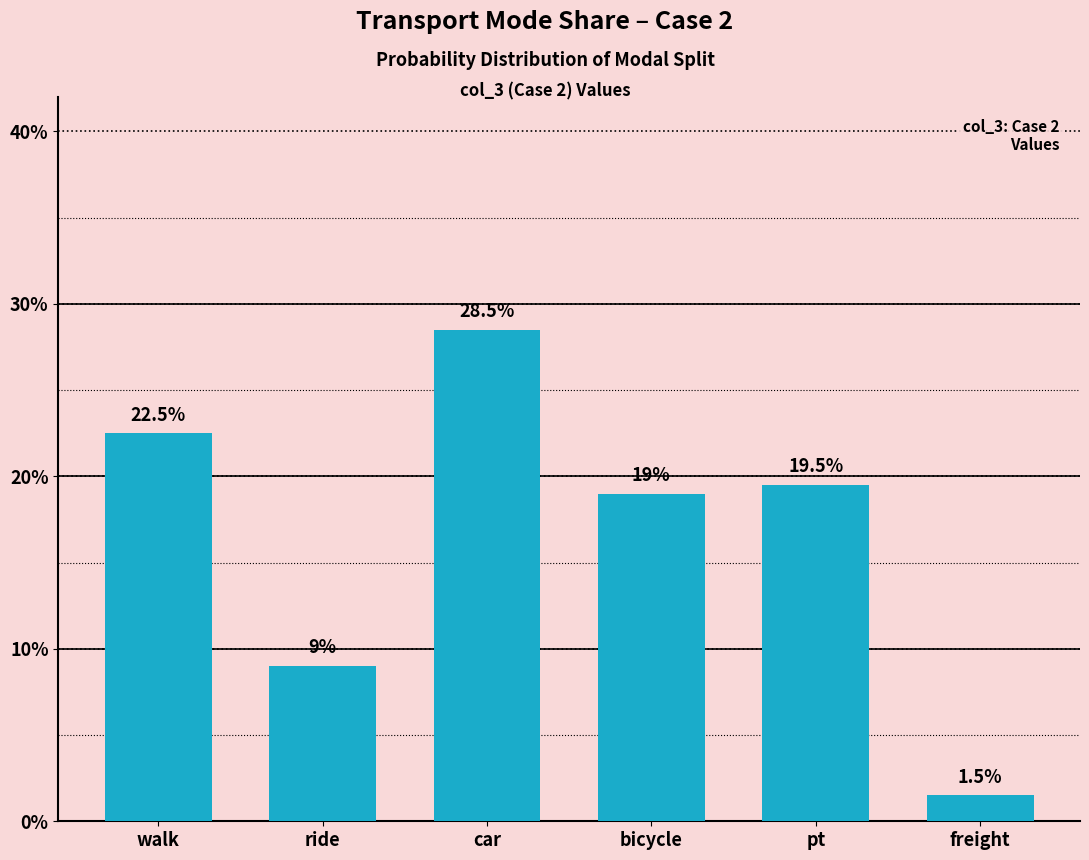

Are the bars horizontal?

No